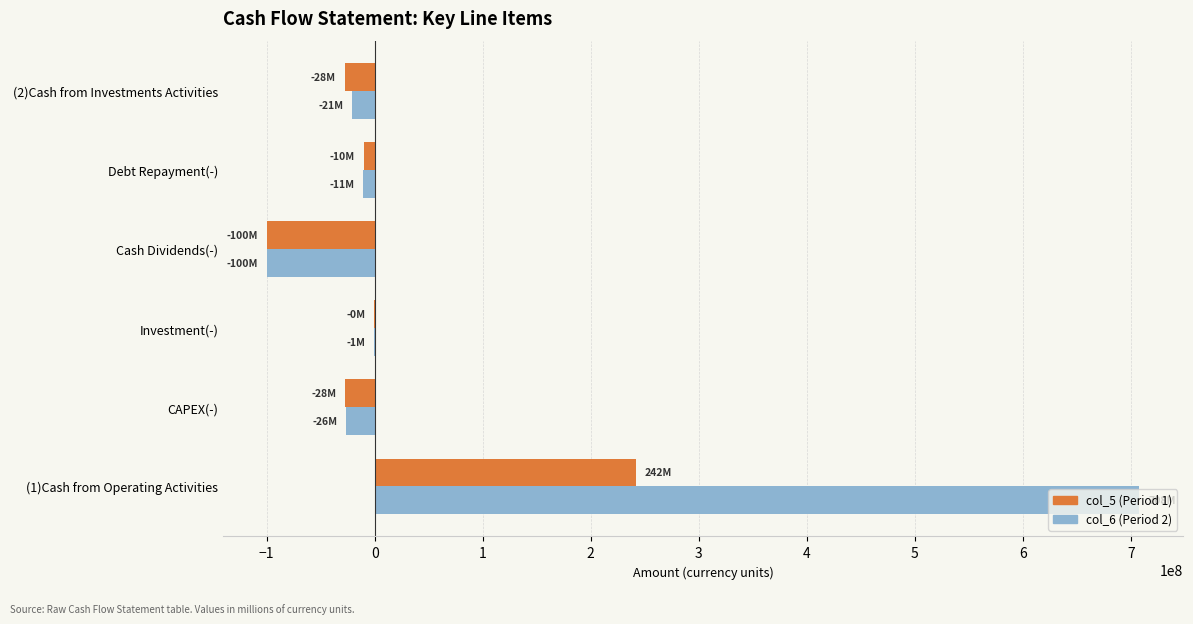

Is it true that col_5 (Period 1) equals -27622372 at CAPEX(-)?

True